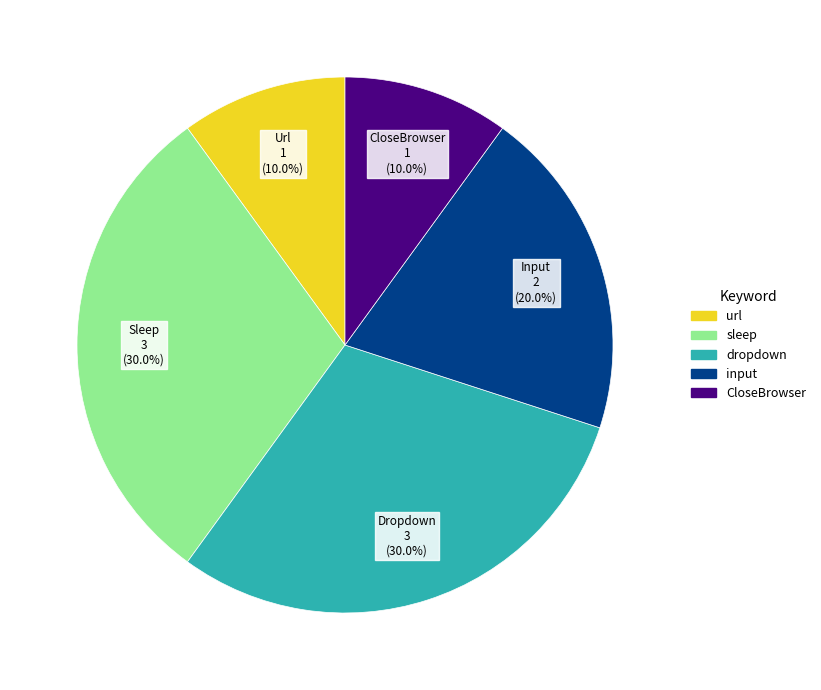

Is there any slice that represents more than half of the pie?

No